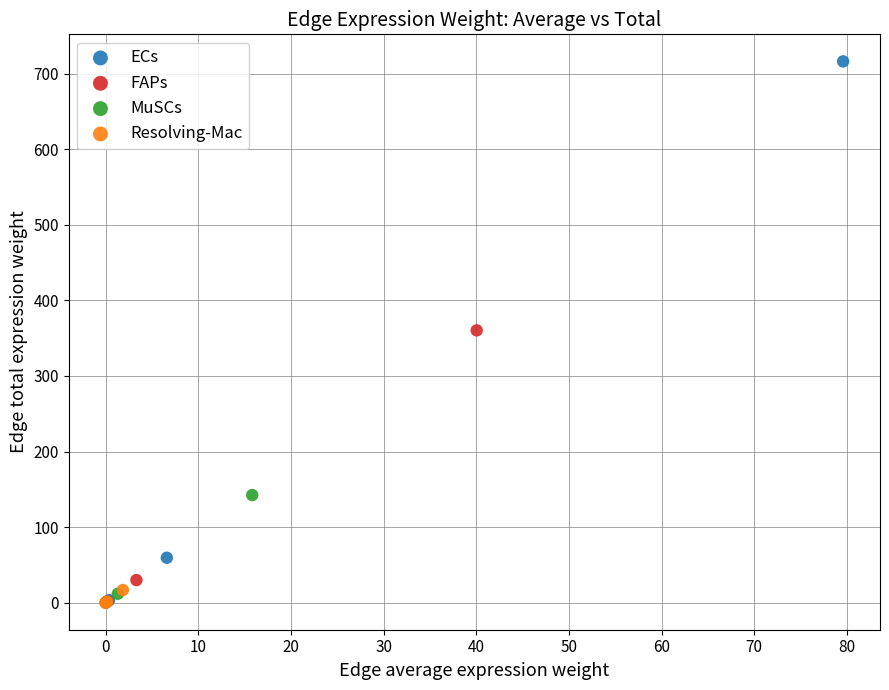

Which series has the largest Y range (max minus min)?

ECs